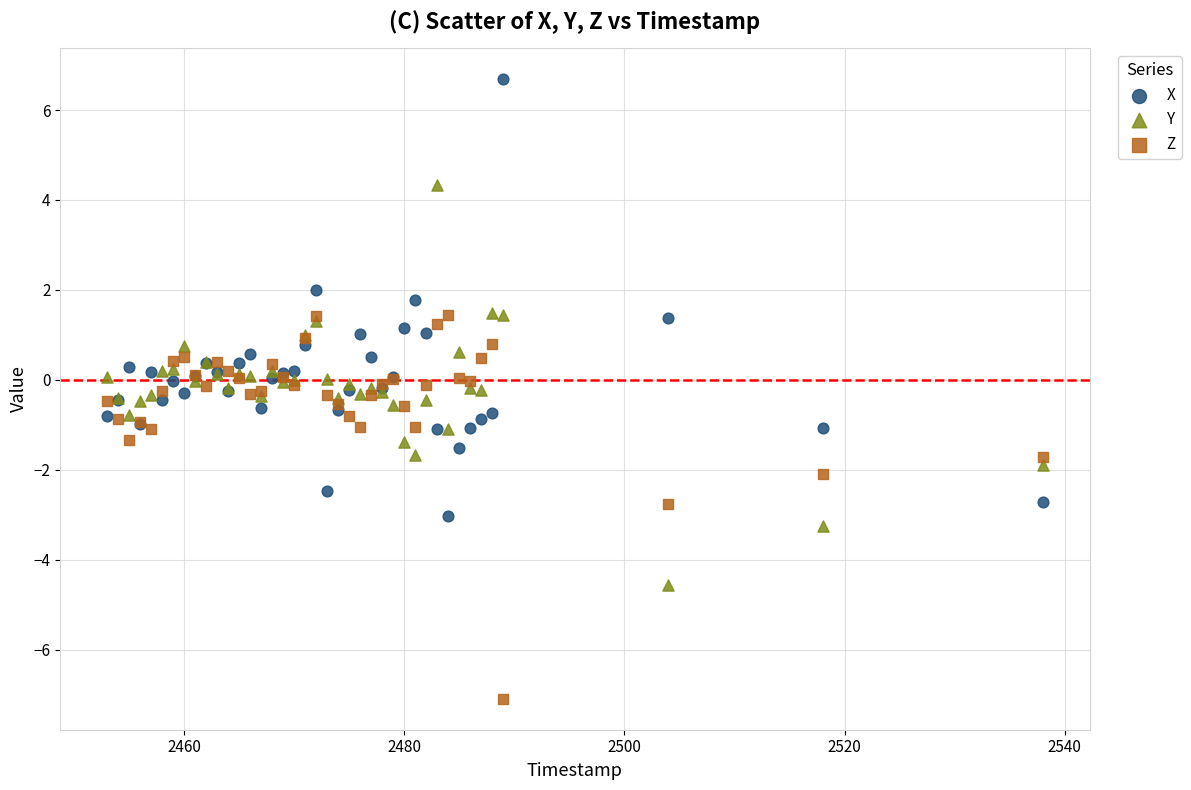

Which series reaches the maximum Y coordinate?

X